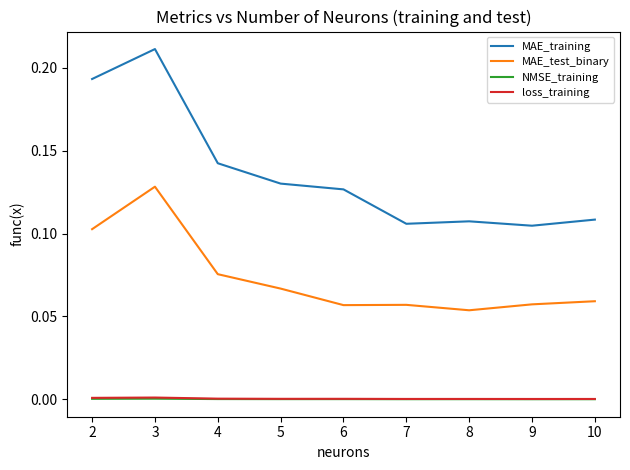

Is the value of loss_training at 9 greater than the value of MAE_training at 3?

No